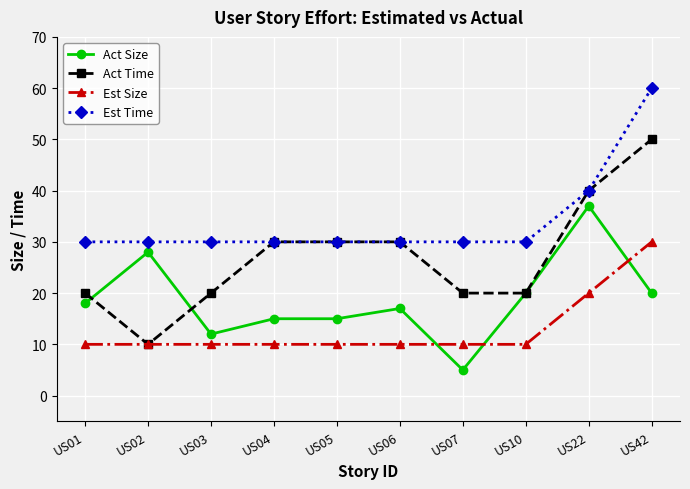

Does the chart display data point markers on the line(s)?

Yes